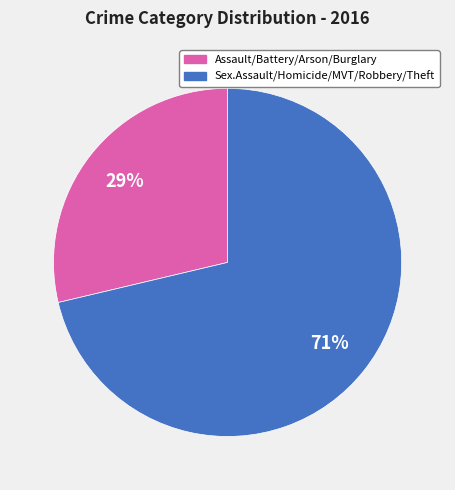

Is there any slice that represents more than half of the pie?

Yes